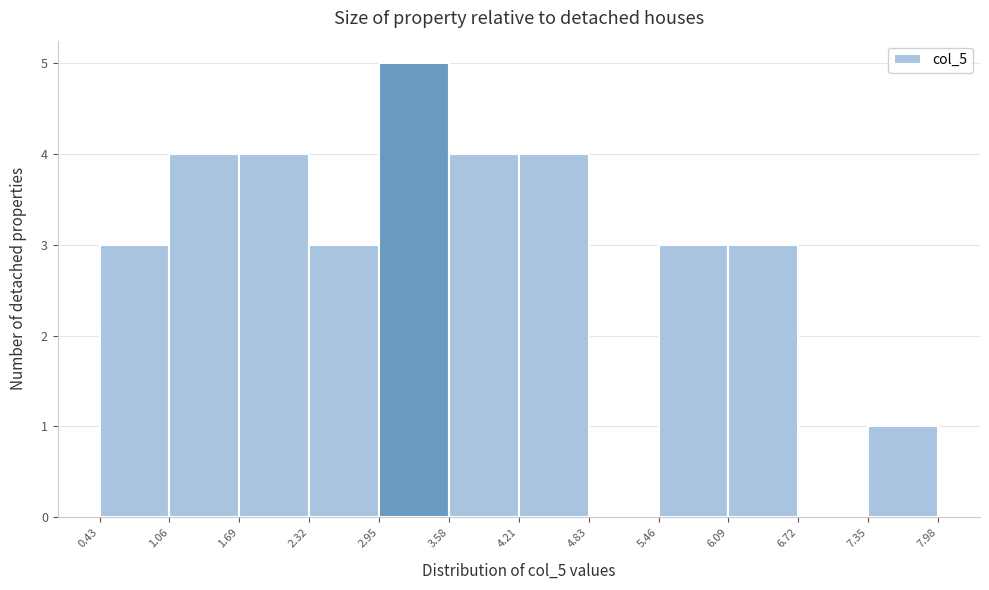

Reading left to right, transcribe this chart: for each bar, give the range it covers on the x-axis and its height. The values are not printed on the chart, so give them approximately, as read against the axis.

0.43 to 1.06: 3
1.06 to 1.69: 4
1.69 to 2.32: 4
2.32 to 2.95: 3
2.95 to 3.58: 5
3.58 to 4.21: 4
4.21 to 4.83: 4
4.83 to 5.46: 0
5.46 to 6.09: 3
6.09 to 6.72: 3
6.72 to 7.35: 0
7.35 to 7.98: 1